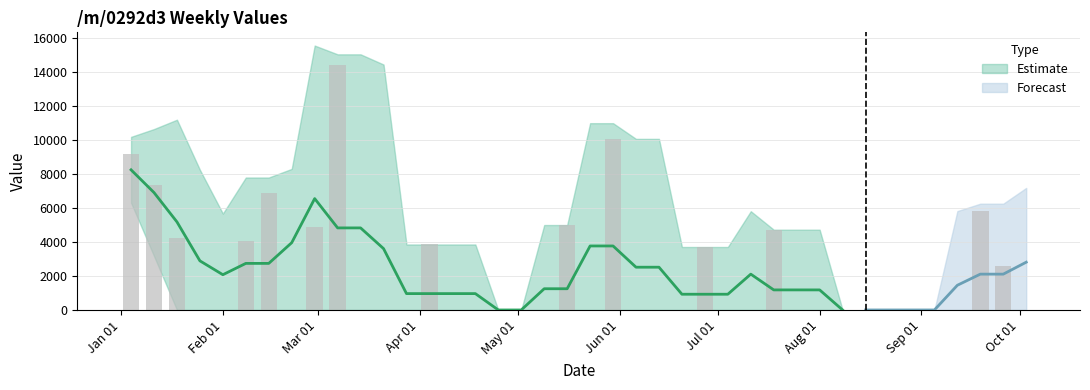

Reading right to left, transcribe all the data shown in this chart.

0.0	2620.9	5827.8	0.0	0.0	0.0	0.0	0.0	0.0	0.0	0.0	4732.3	0.0	0.0	3712.1	0.0	0.0	0.0	10083.3	0.0	5006.4	0.0	0.0	0.0	0.0	0.0	3859.9	0.0	0.0	0.0	14465.6	4881.6	0.0	6906.1	4076.0	0.0	0.0	4238.8	7344.0	9175.0